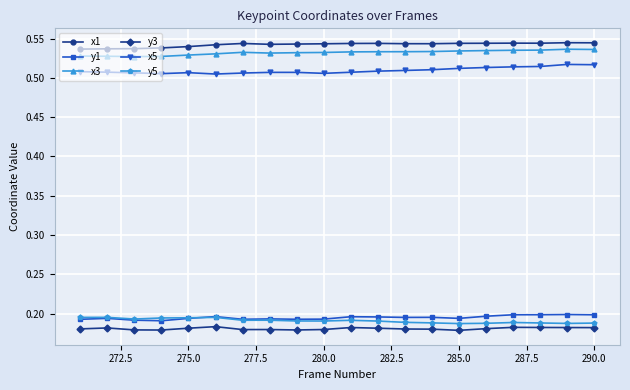

At how many categories does at least one series exceed 0?

20